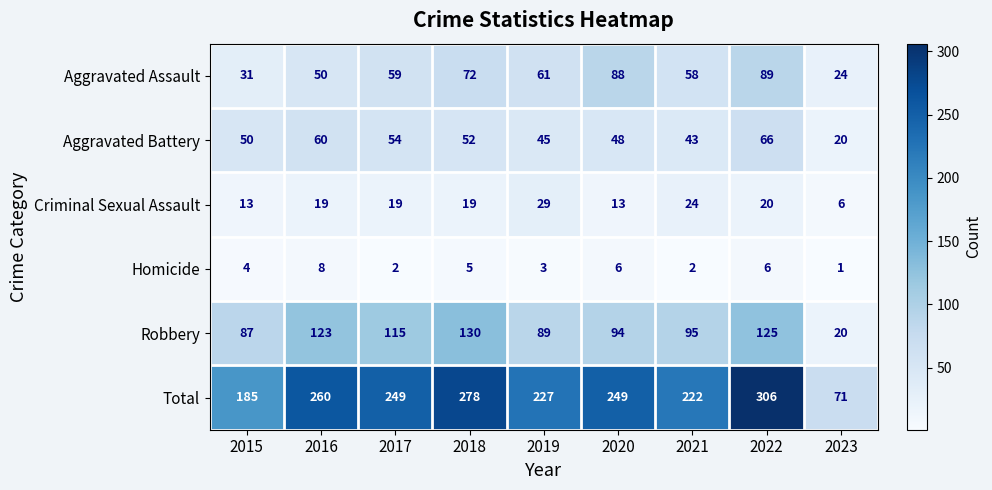

At which category is the sum across all series the highest?

2022